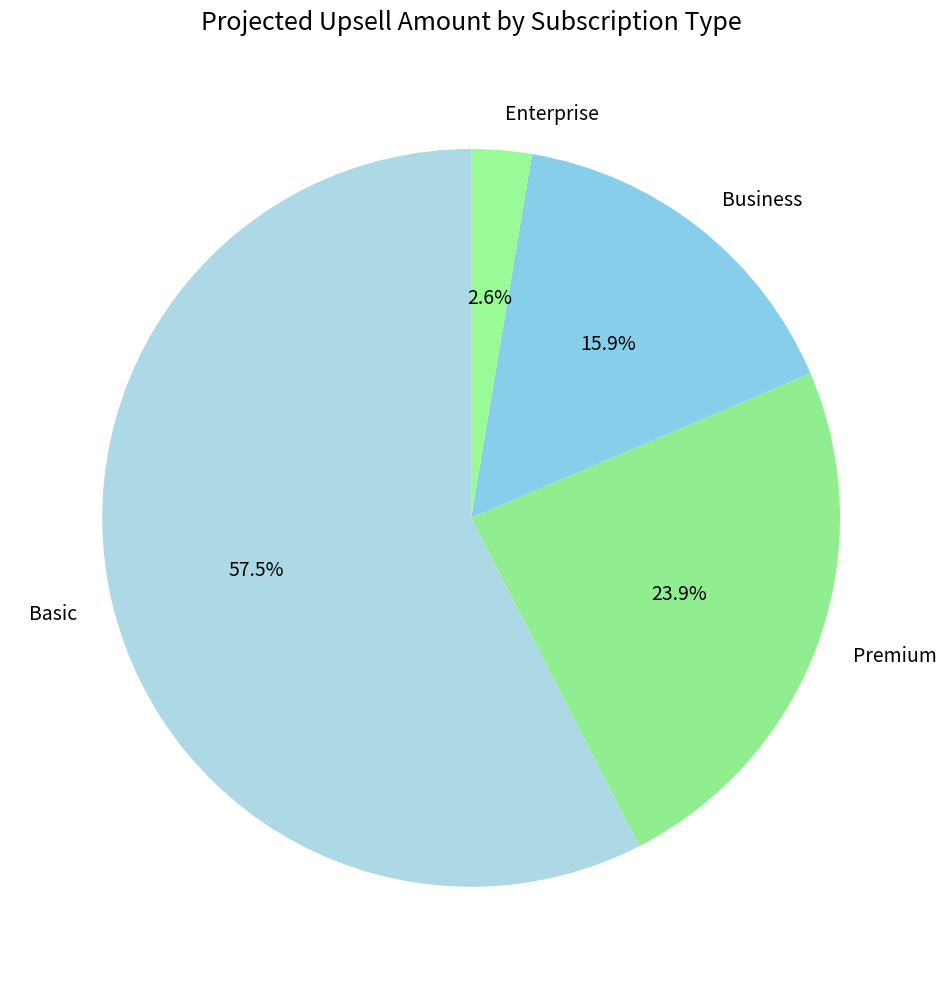

The Basic slice represents 50% of the pie. True or false?

False